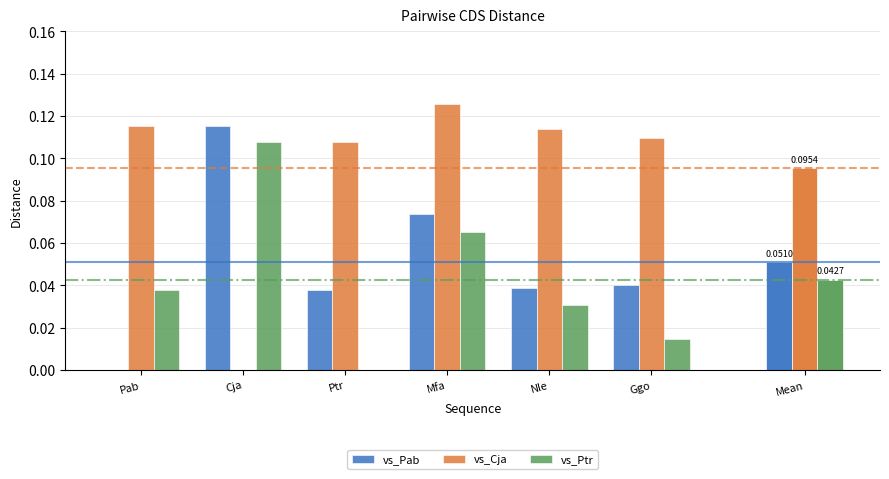

Which label corresponds to the smallest value in the chart?

Pab